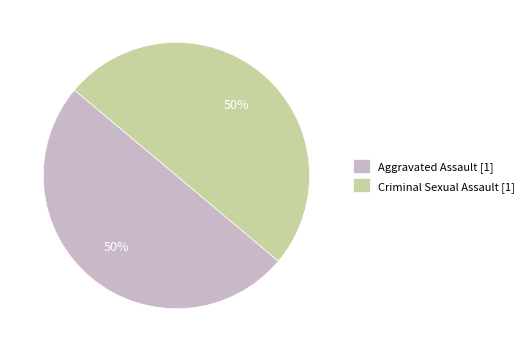

To the nearest percent, what percentage of the pie is Aggravated Assault [1]?

50%